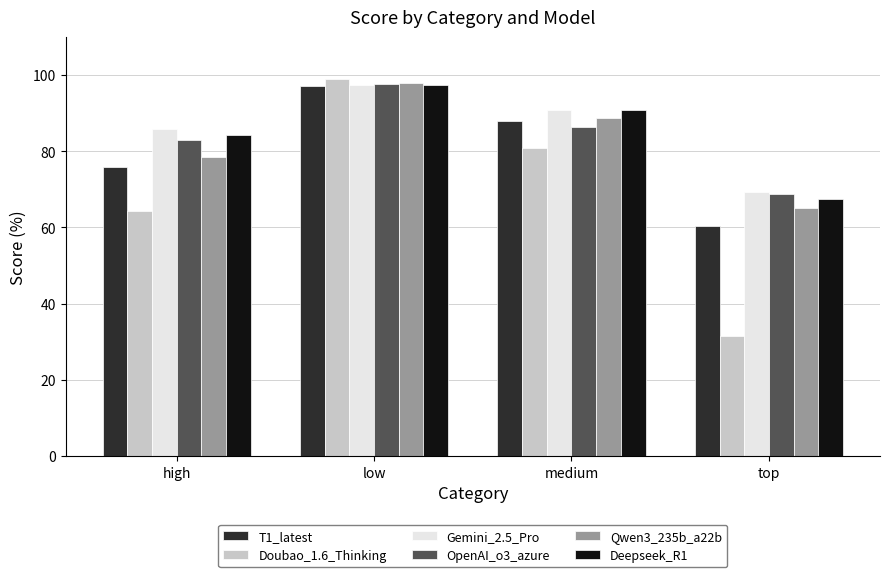

At how many categories does at least one series exceed 56?

4